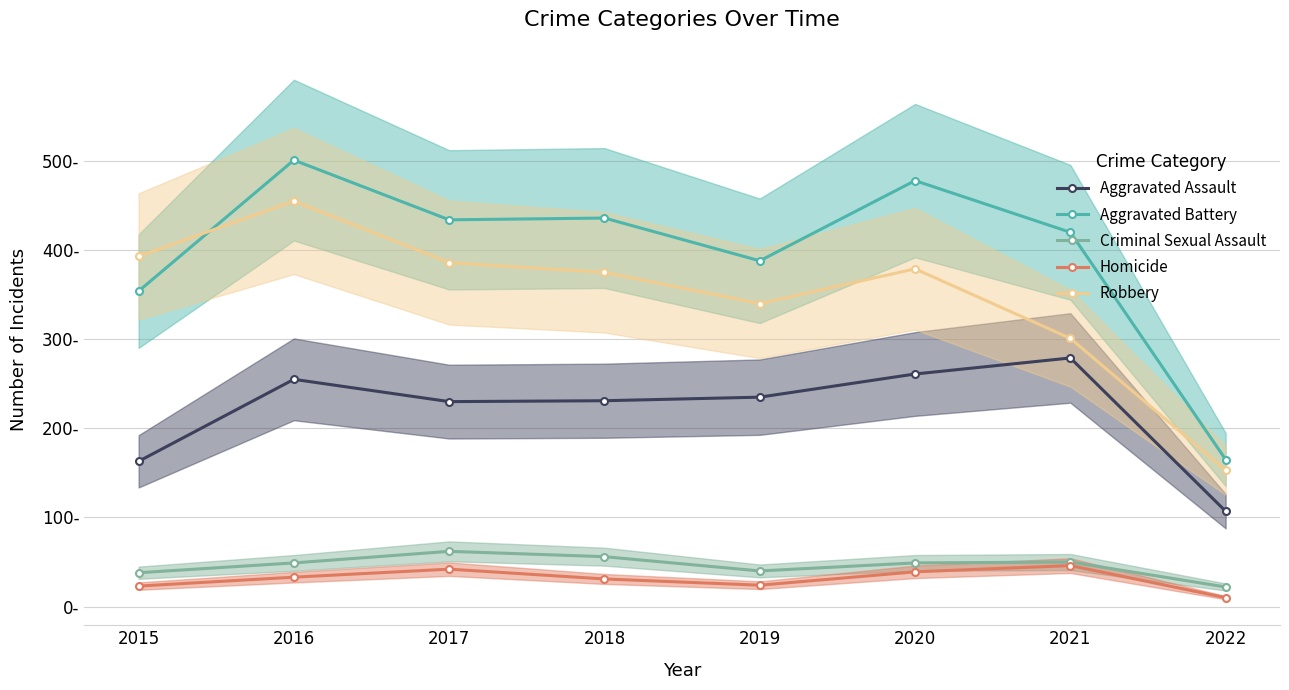

Does the chart display data point markers on the line(s)?

Yes